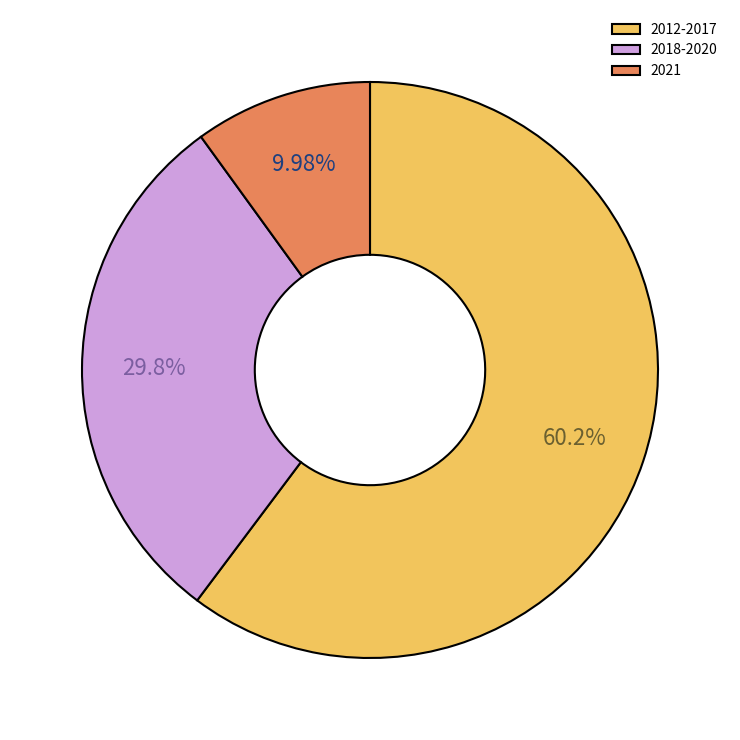

What is the majority slice?

2012-2017